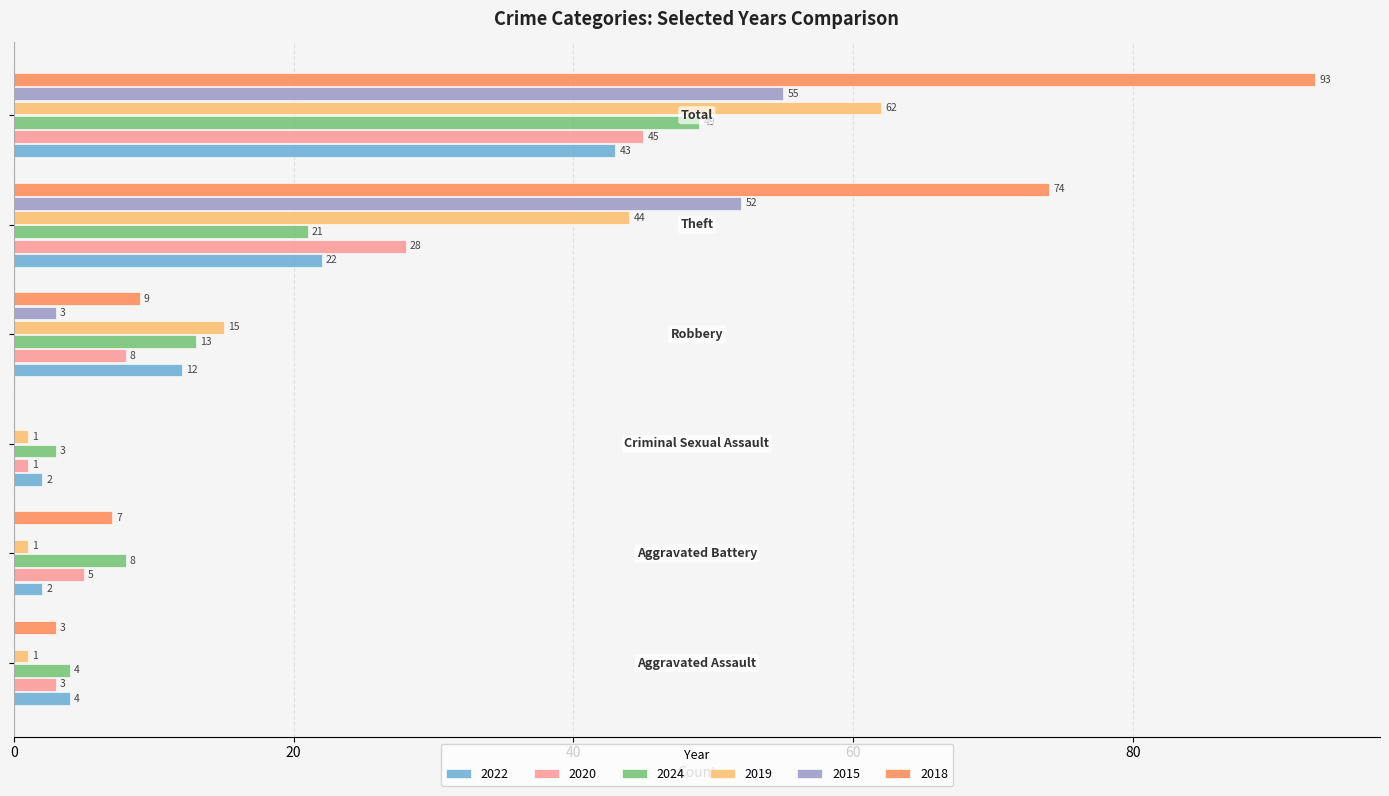

What is the maximum value shown in the chart?

93